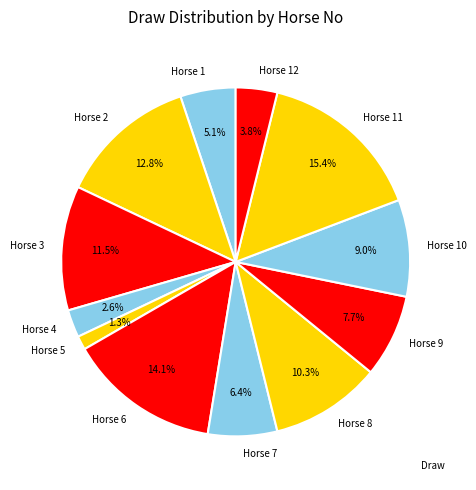

Is the sum of Horse 9 and Horse 8 greater than half?

No